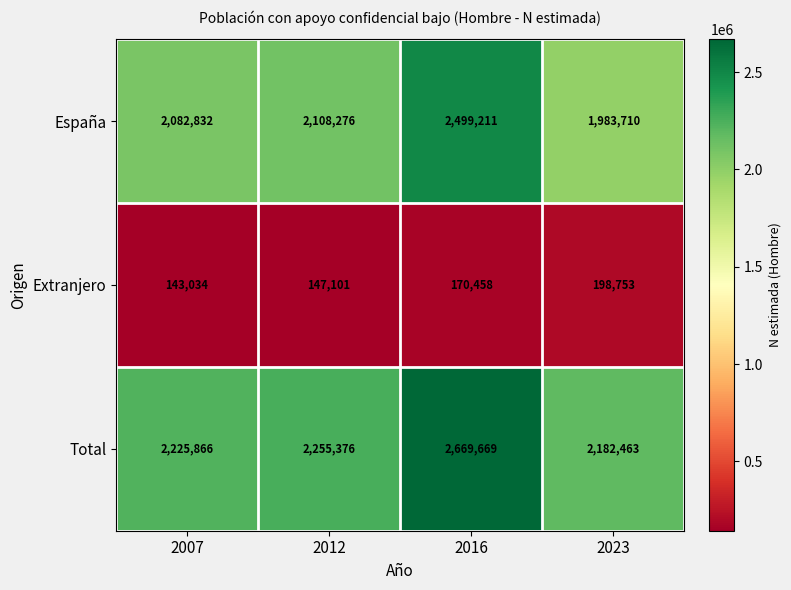

Which label corresponds to the smallest value in the chart?

2007